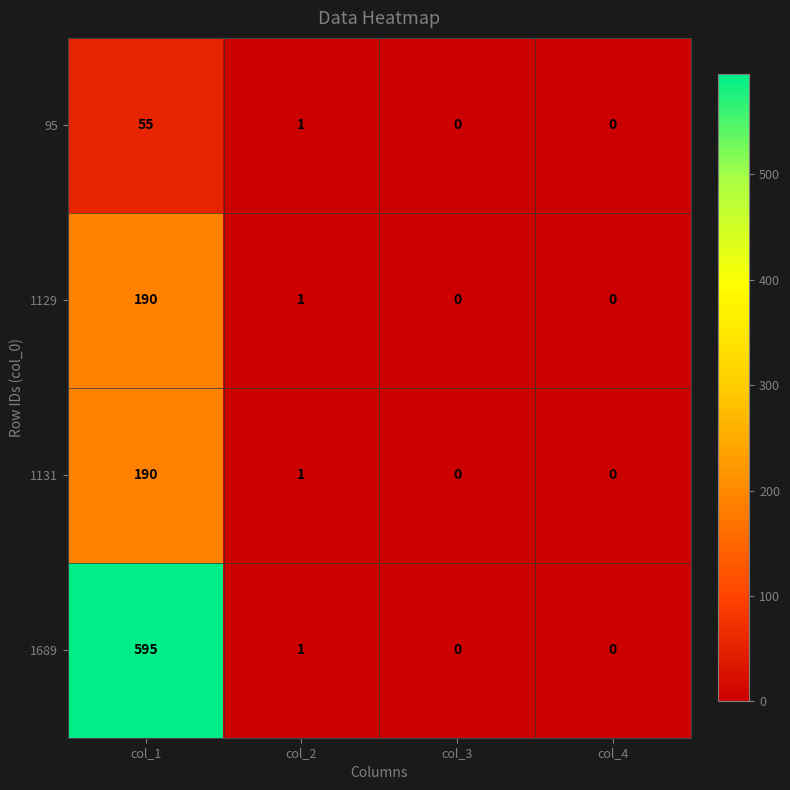

At which label is 95 closest to 27?

col_2